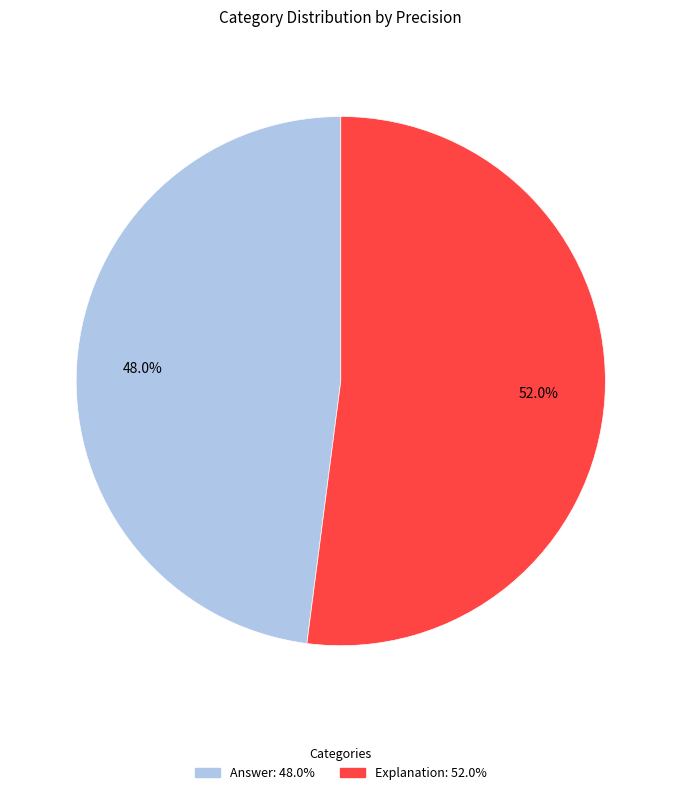

Is it true that Explanation is 66% of the pie?

False